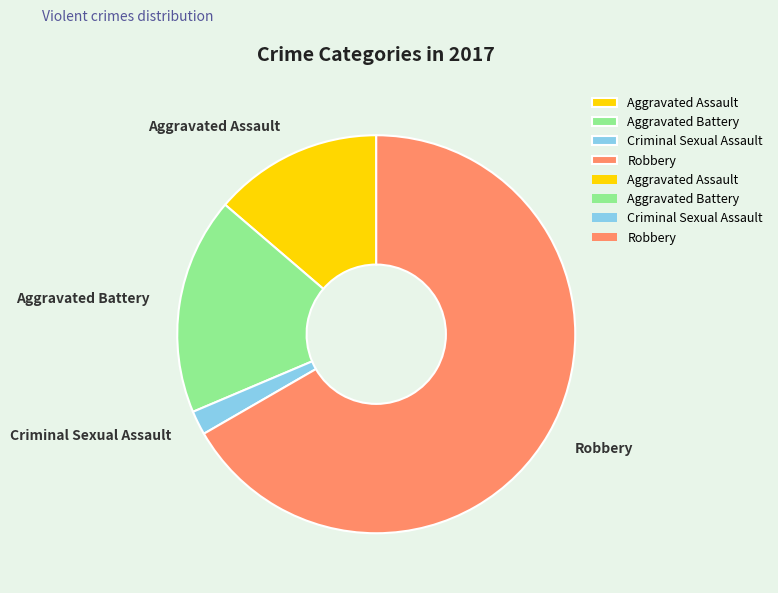

Rank the categories by value from lowest to highest.

Criminal Sexual Assault, Aggravated Assault, Aggravated Battery, Robbery